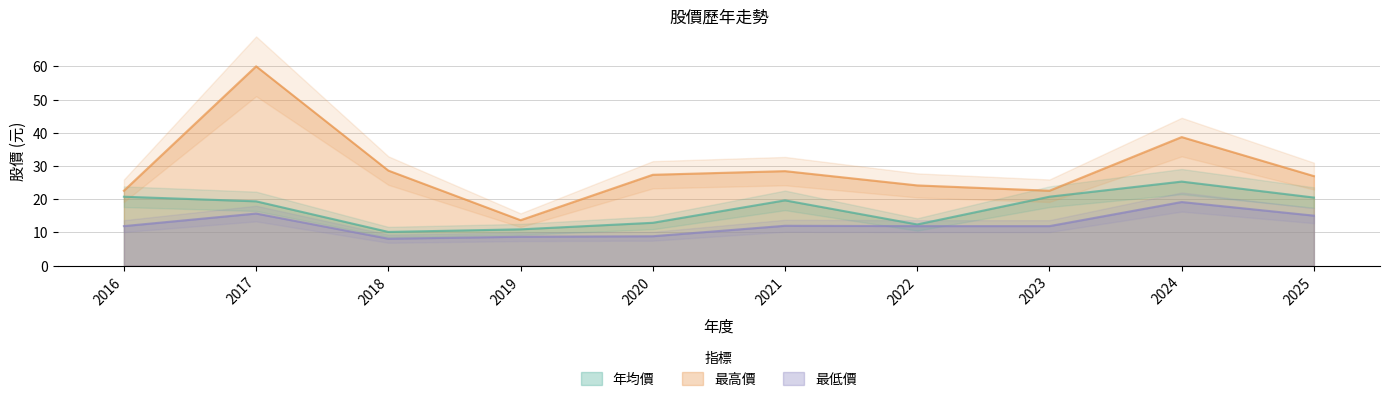

Is the value of 最高價 at 2020 greater than the value of 年均價 at 2021?

Yes